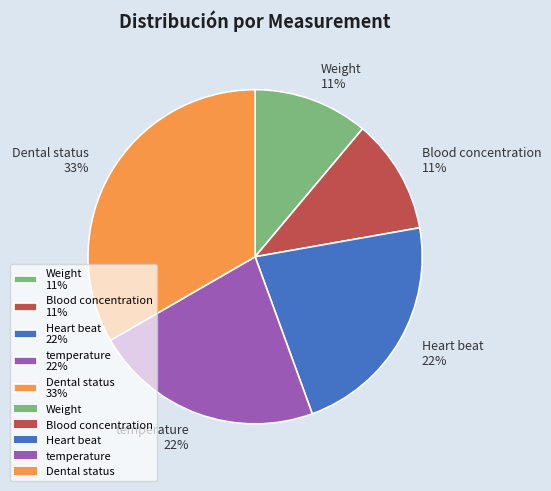

Is Weight the majority of the pie?

No